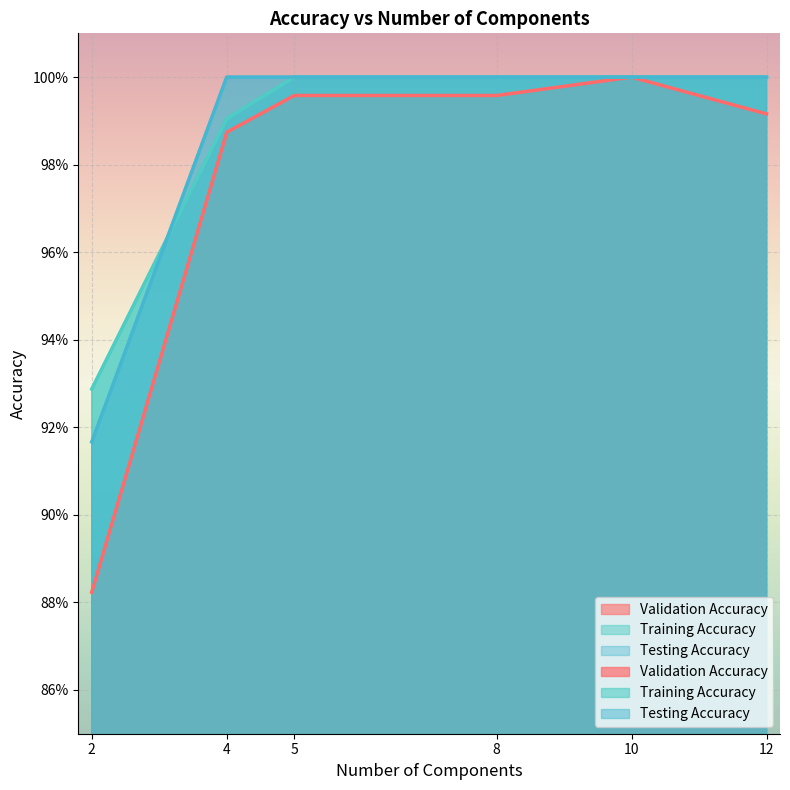

What is the value of the Validation Accuracy point at the 1st from the left?

0.9